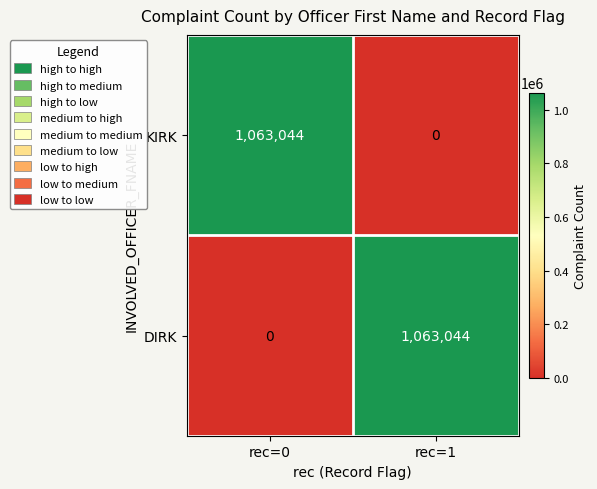

How many categories are shown in the chart?

2